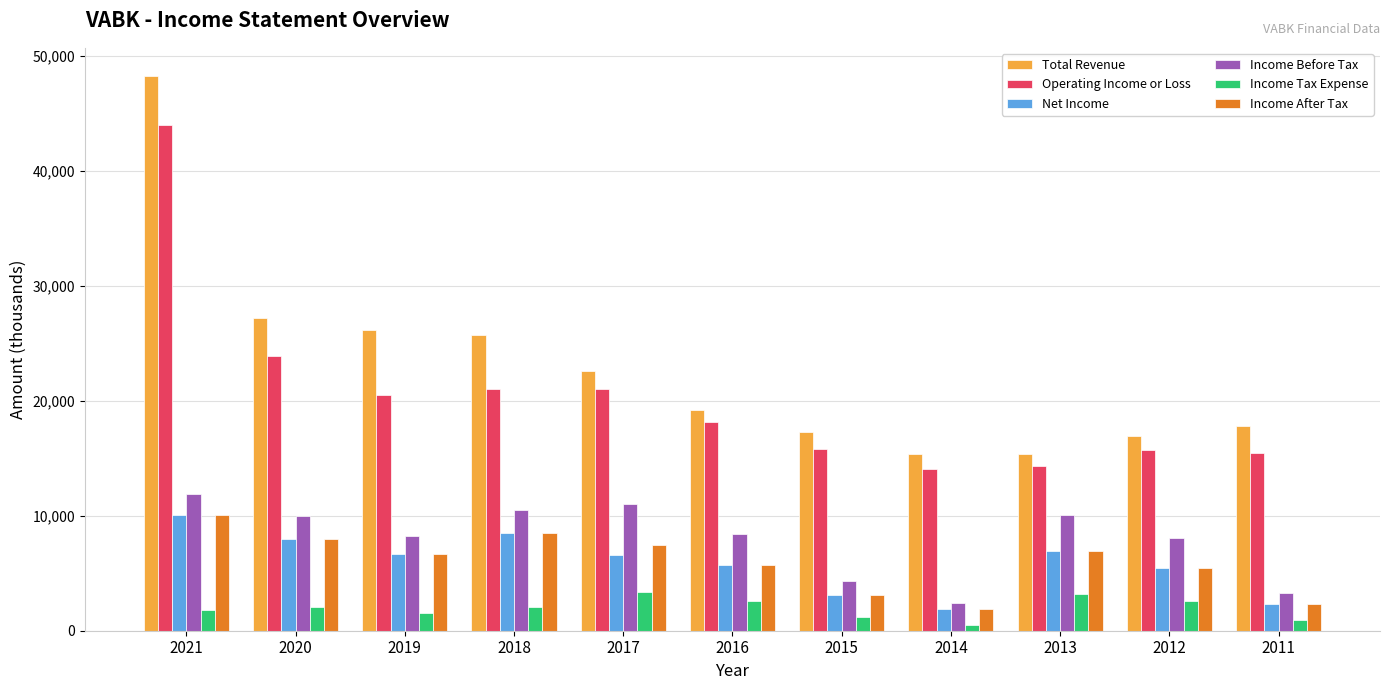

At how many categories does at least one series exceed 39652?

1